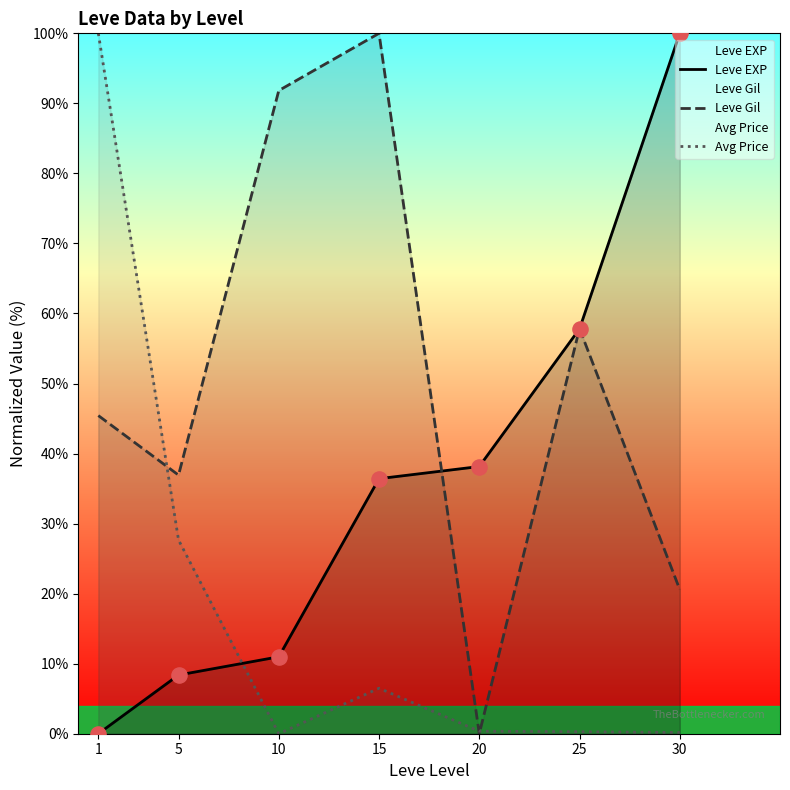

Which series has the largest total across all categories?

Leve Gil